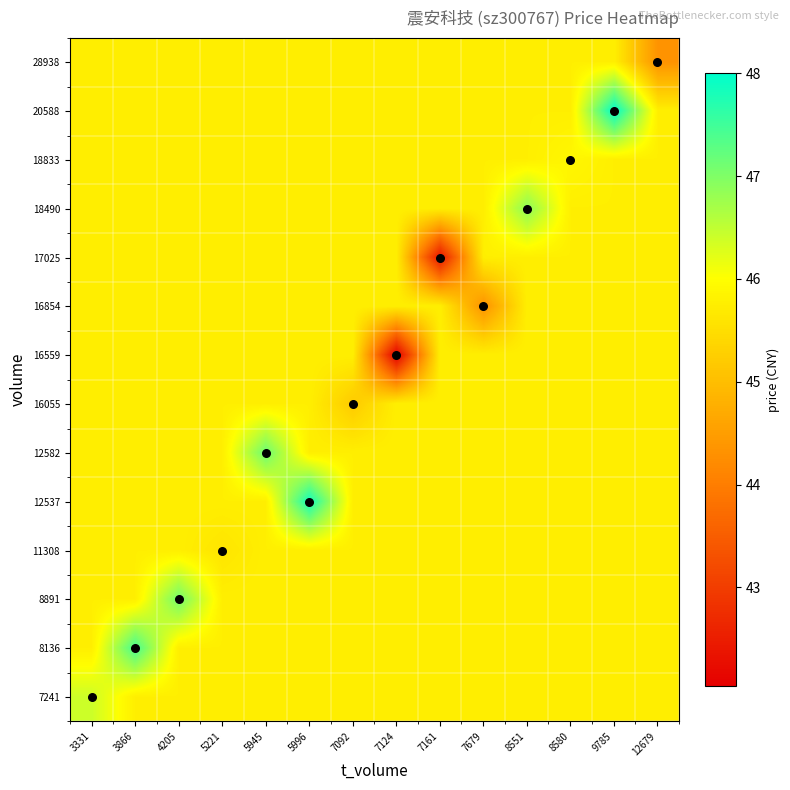

Which category has the highest value across all series?

9785